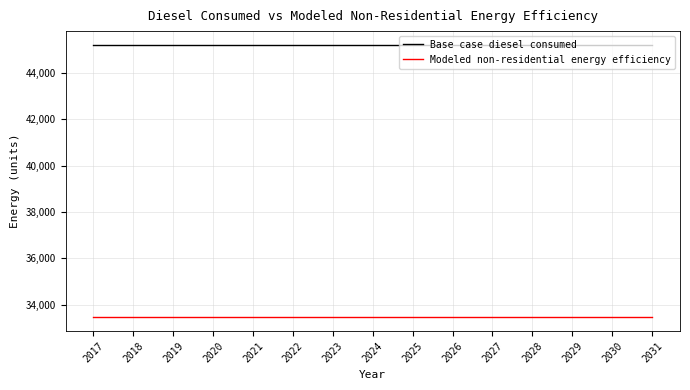

True or false: Base case diesel consumed and Modeled non-residential energy efficiency cross at least once.

False